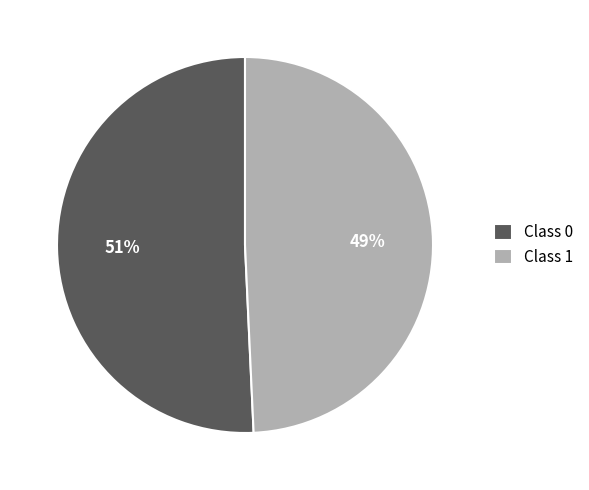

To the nearest percent, what percentage of the pie is Class 1?

49%